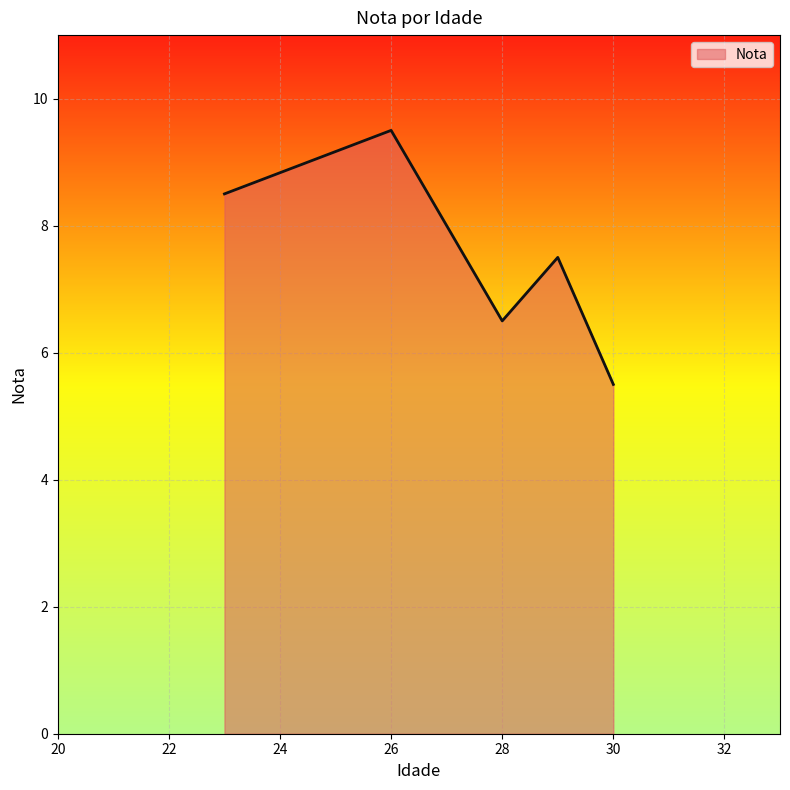

How many interior local peaks (higher than both neighbors) does the data have?

2